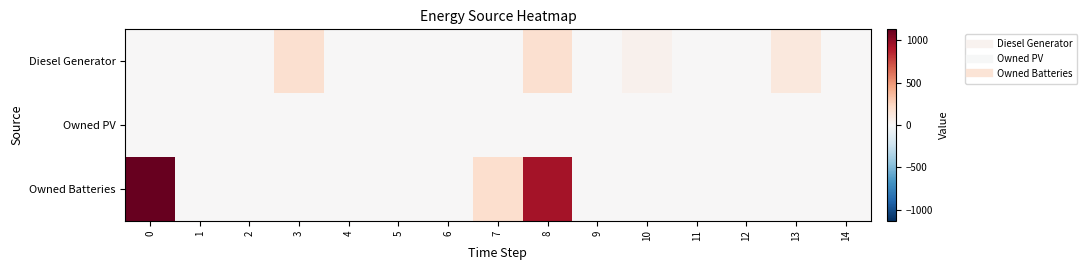

How many distinct data groups are displayed?

3